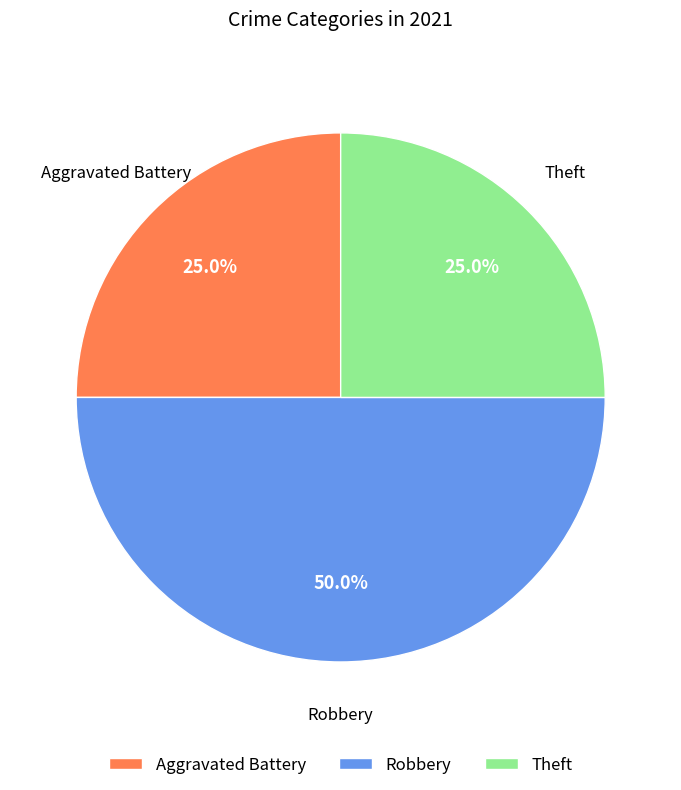

Which slice is the largest?

Robbery